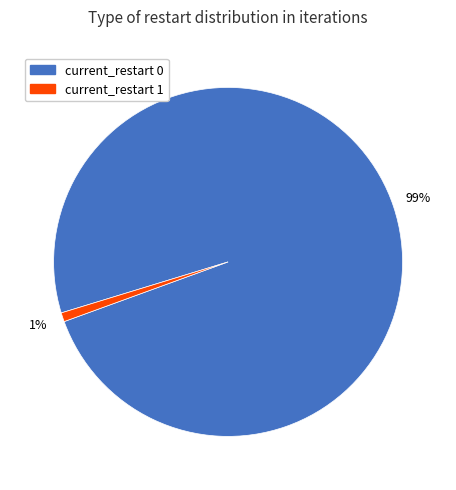

To the nearest percent, what is the difference between the largest and smallest slice percentages?

98%